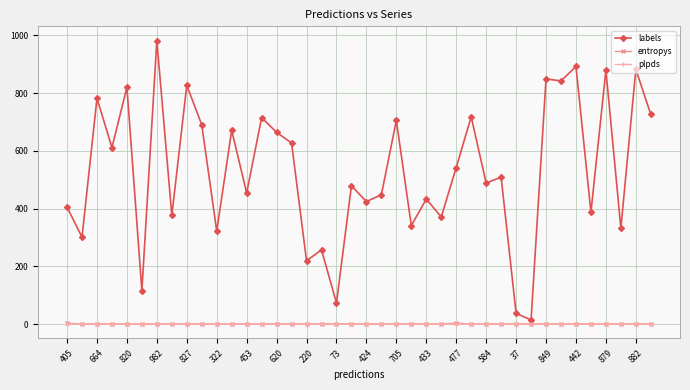

Which series has the largest total across all categories?

labels